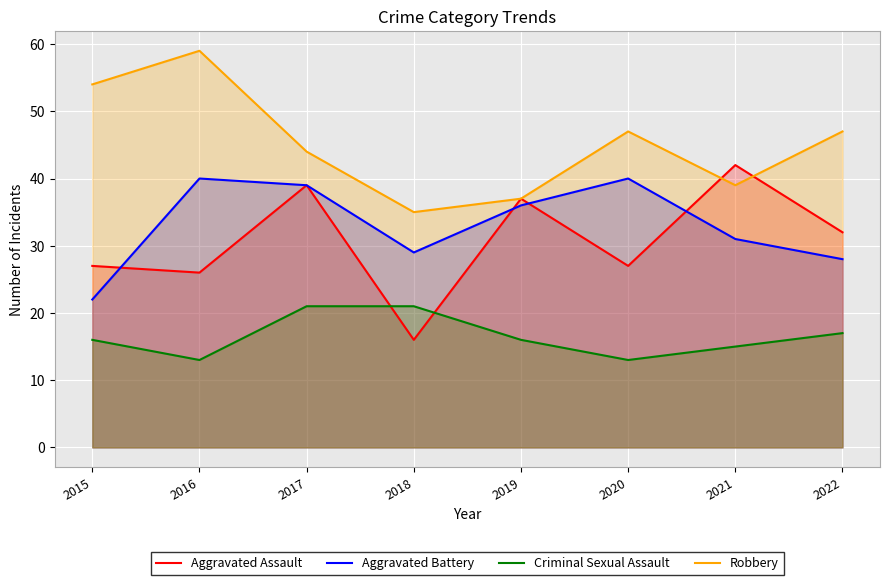

At which label does Robbery reach its peak?

2016